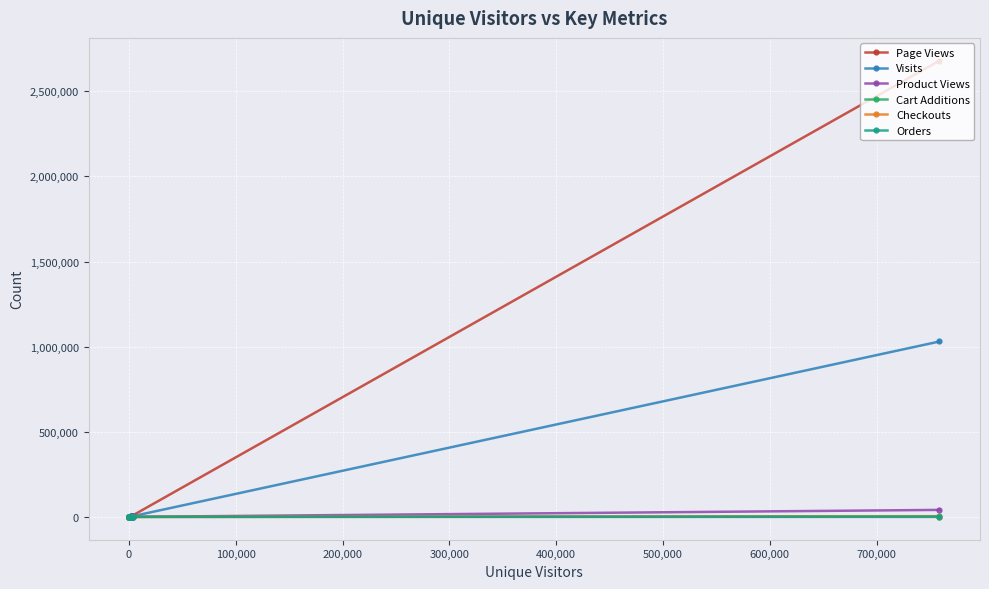

What is the highest value of the Cart Additions series?

4036